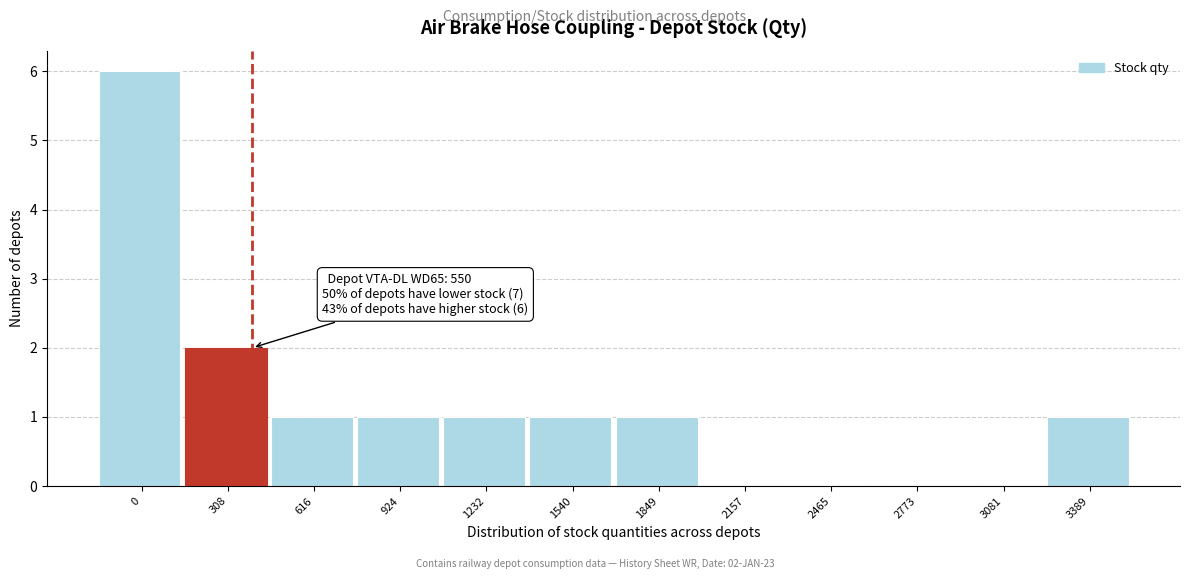

Reading left to right, transcribe all the data shown in this chart.

0=6	308=2	616=1	924=1	1232=1	1540=1	1849=1	2157=0	2465=0	2773=0	3081=0	3389=1